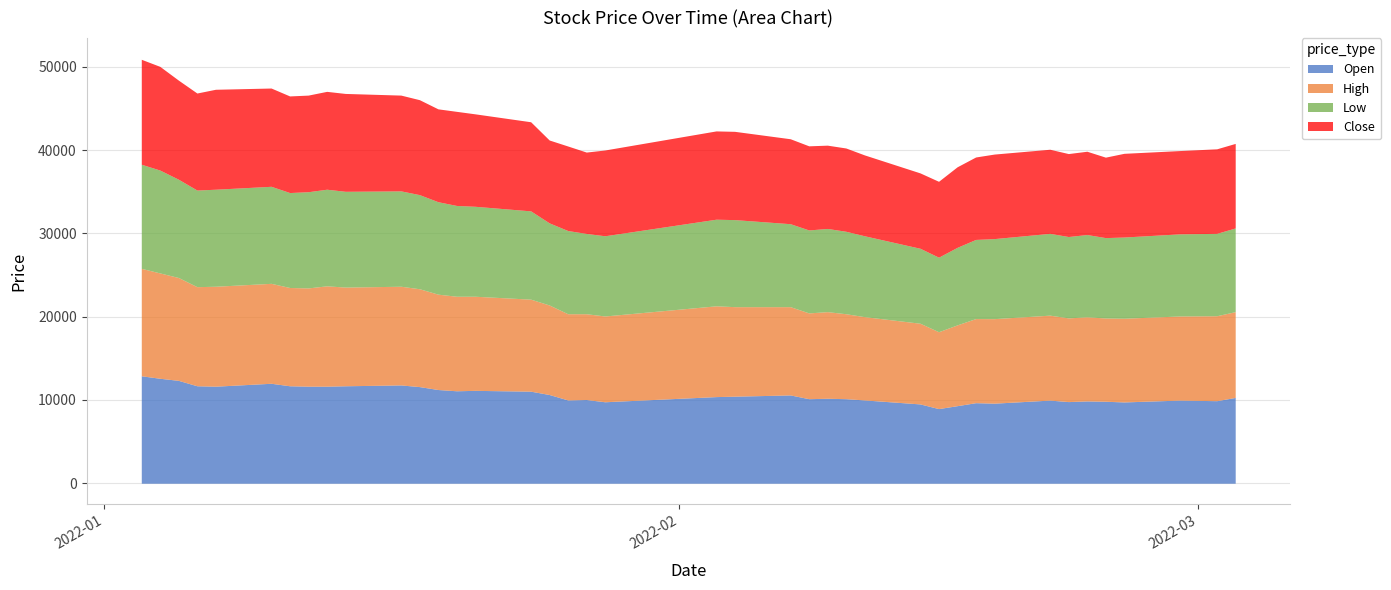

True or false: Close and High intersect in this chart.

False